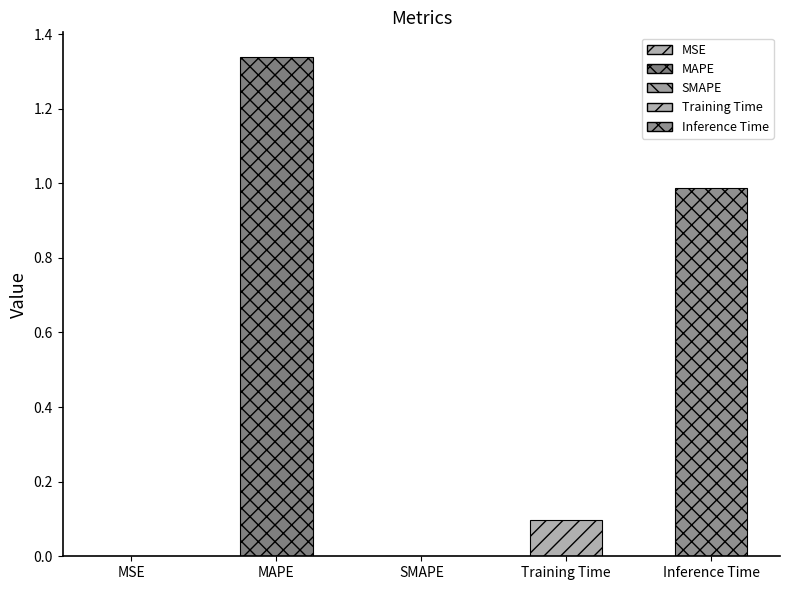

How many data points does each series have?

5